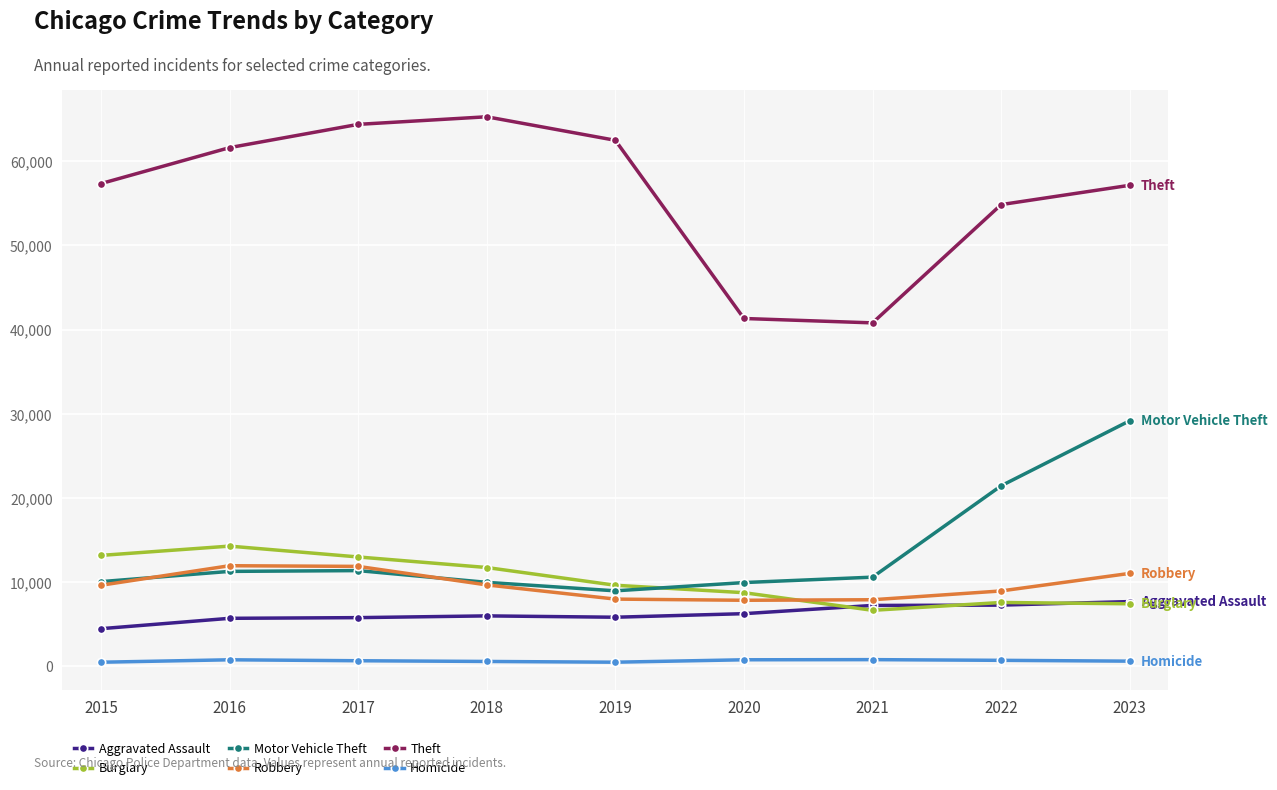

What value does the Aggravated Assault series have at 2016, to the nearest 10?

5710